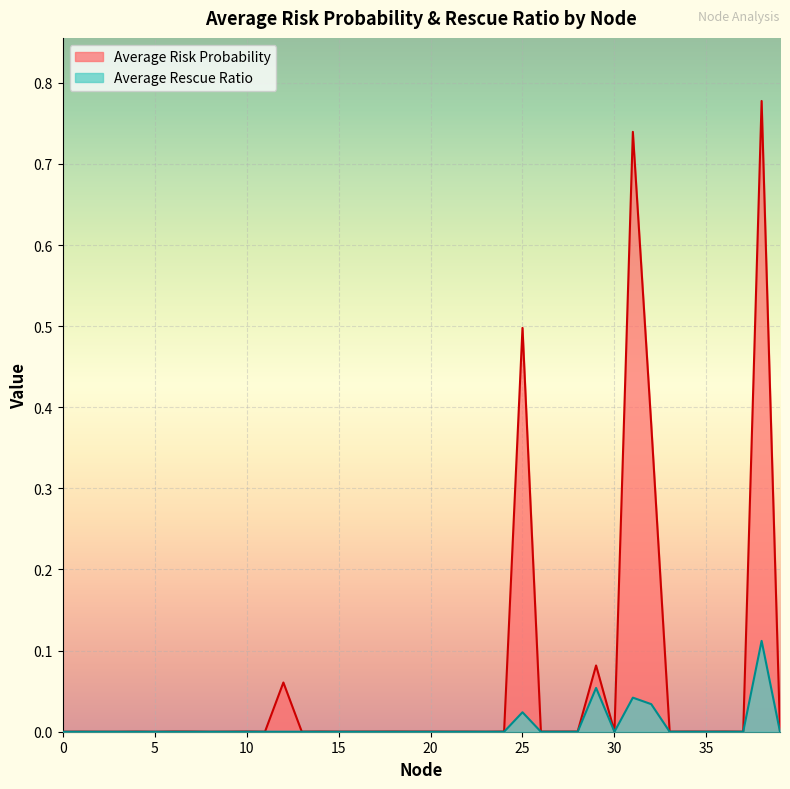

What are all the series names shown in the legend?

Average Risk Probability, Average Rescue Ratio